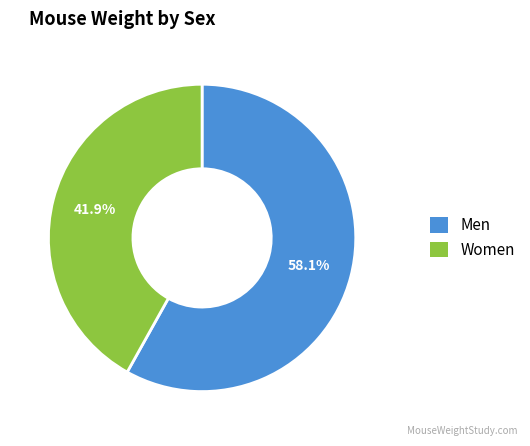

To the nearest percent, what is the average slice percentage?

50%